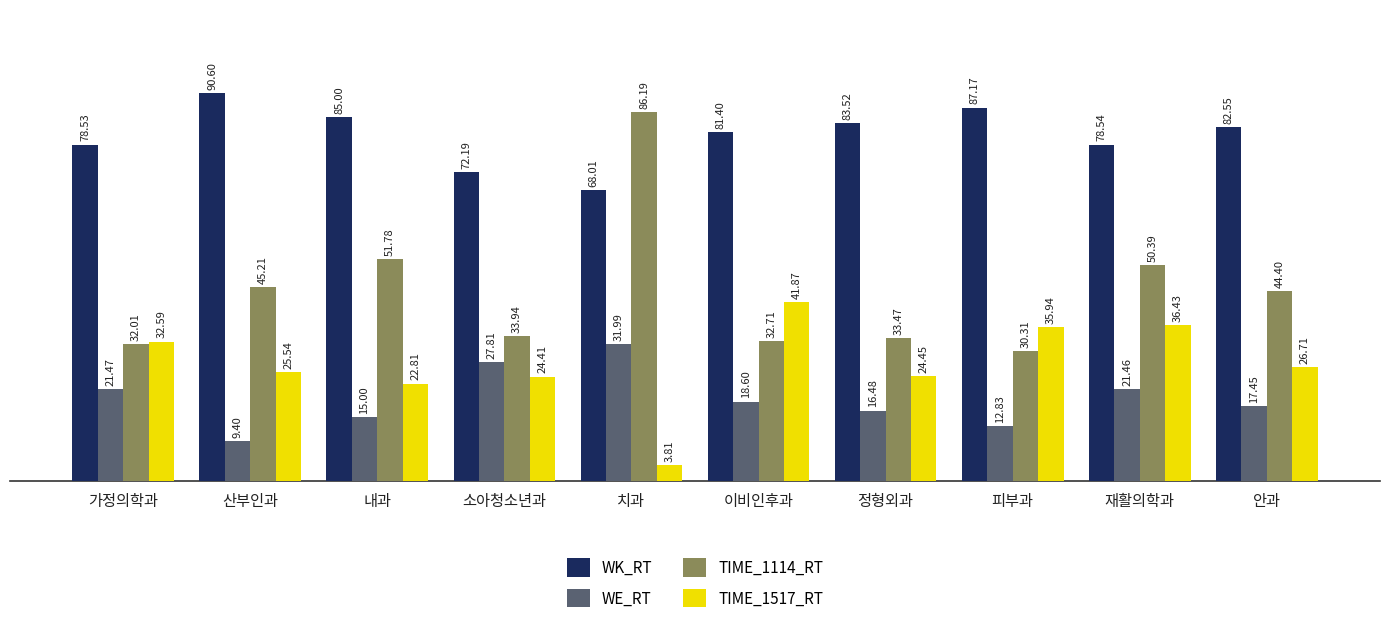

What is the difference between the maximum and second lowest values in the TIME_1114_RT series?

54.2